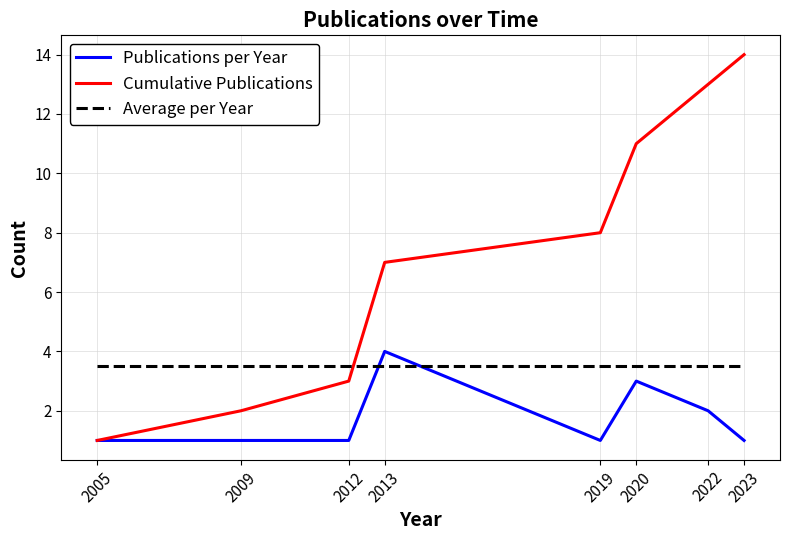

Reading right to left, what are all the values shown in this chart?

Publications per Year: 2023=1.0	2022=2.0	2020=3.0	2019=1.0	2013=4.0	2012=1.0	2009=1.0	2005=1.0
Cumulative Publications: 2023=14.0	2022=13.0	2020=11.0	2019=8.0	2013=7.0	2012=3.0	2009=2.0	2005=1.0
Average per Year: 2023=3.5	2022=3.5	2020=3.5	2019=3.5	2013=3.5	2012=3.5	2009=3.5	2005=3.5